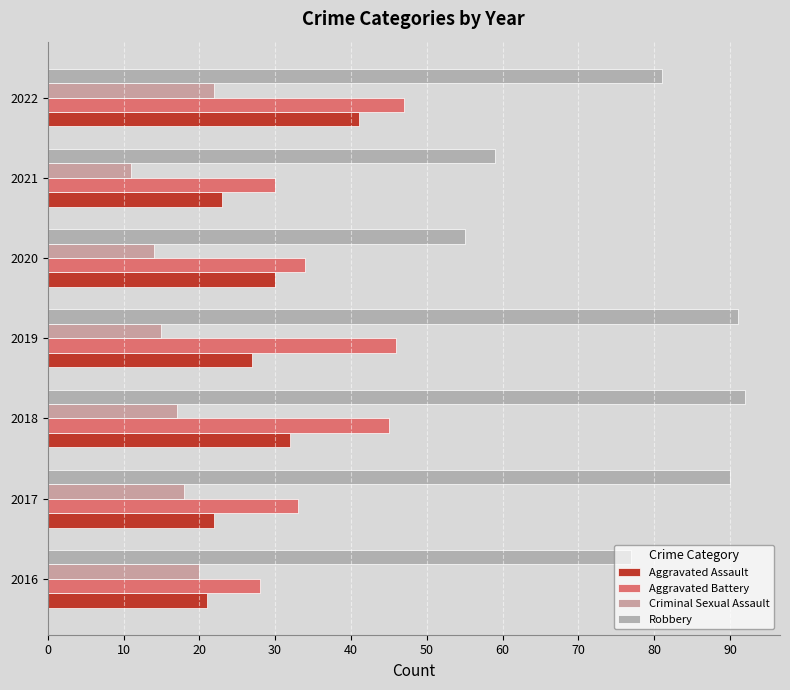

Count the number of data series in this chart.

4